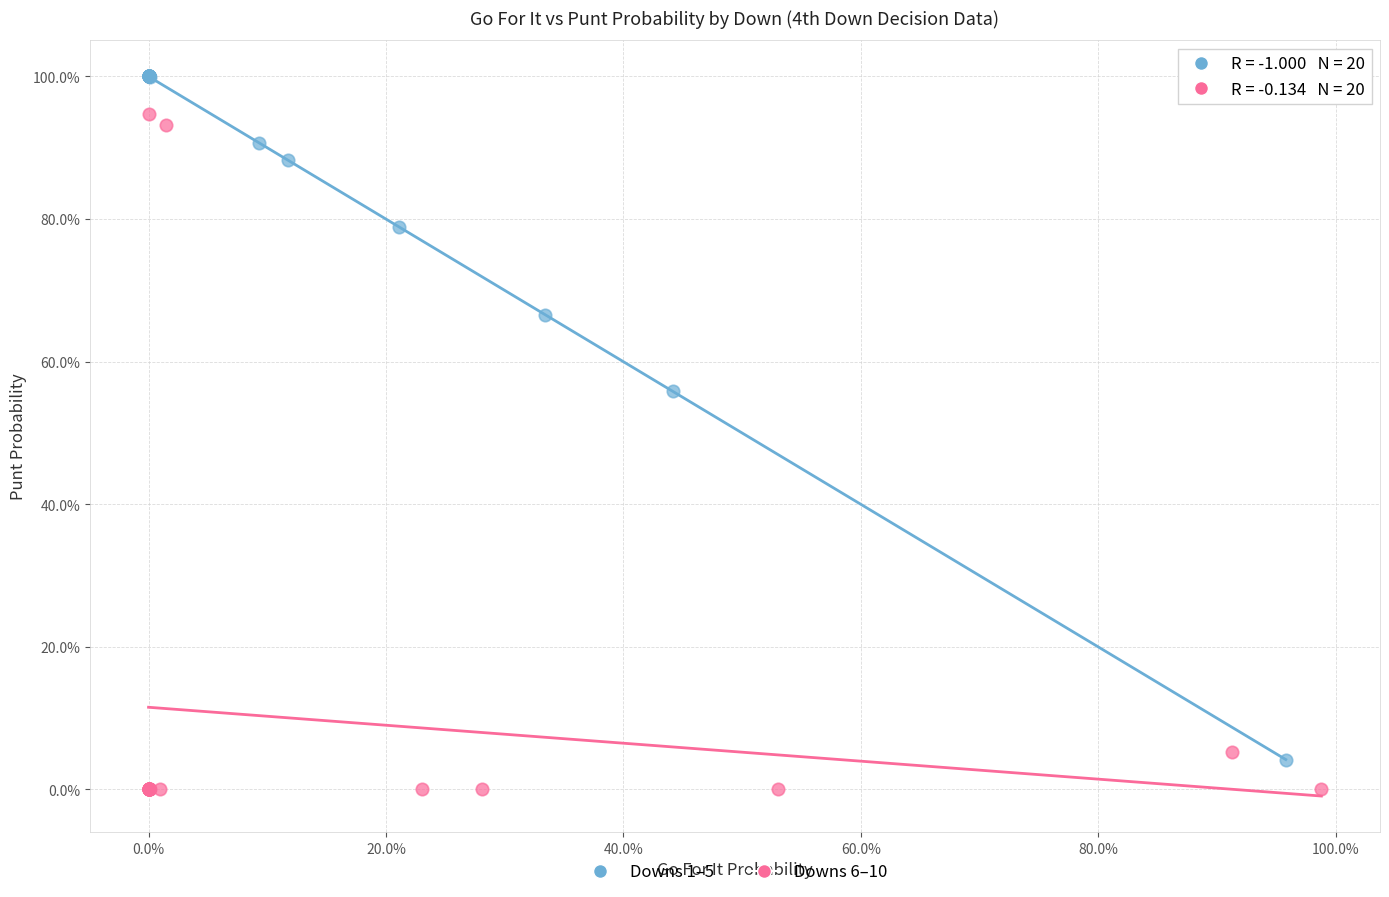

Which series has the widest spread of Y values?

Downs 1–5